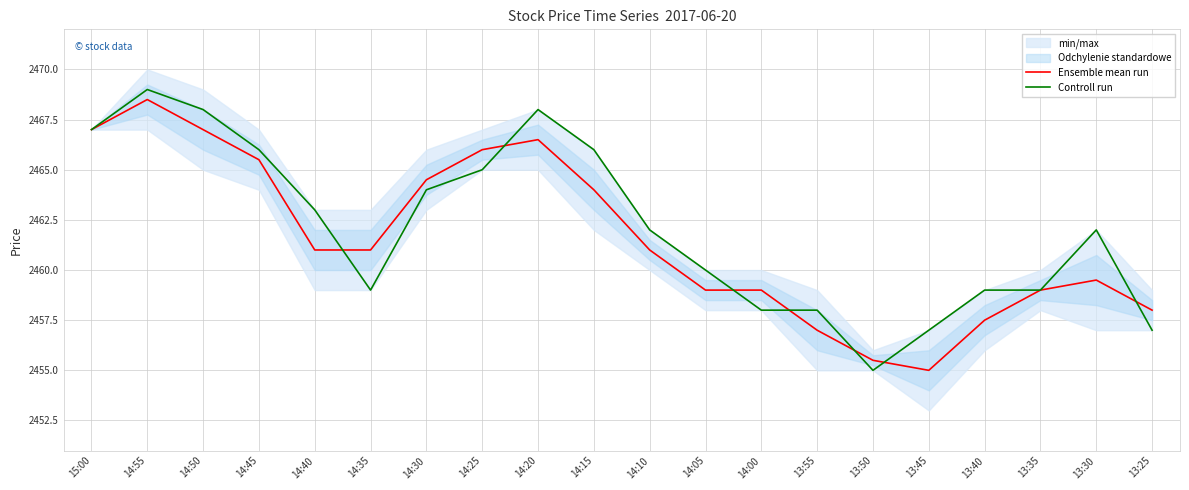

Rank the series at 13:50 from lowest to highest value.

Controll run, Ensemble mean run